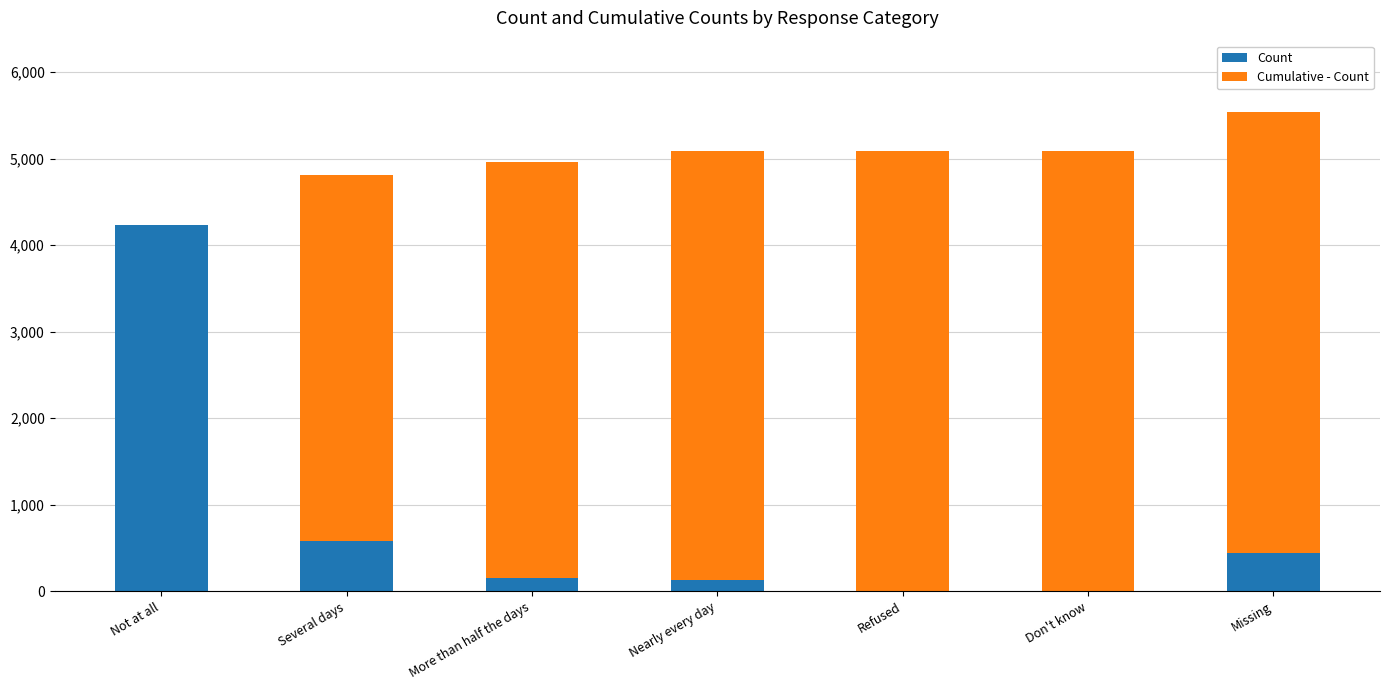

The value of Count at Not at all is 4237. True or false?

True